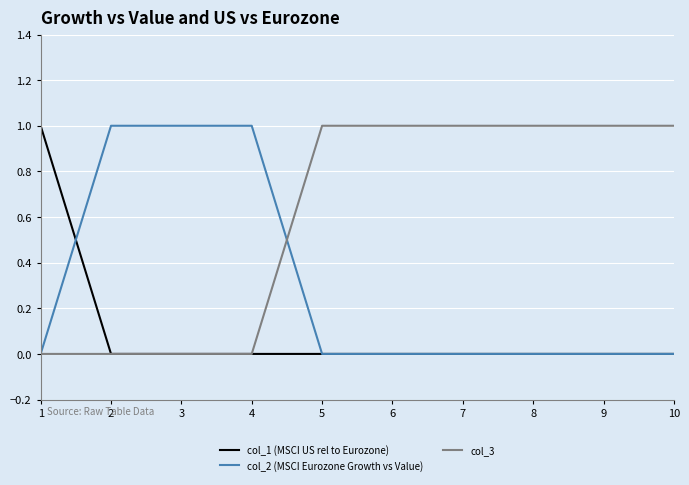

The value of col_3 at 6 is 2. True or false?

False